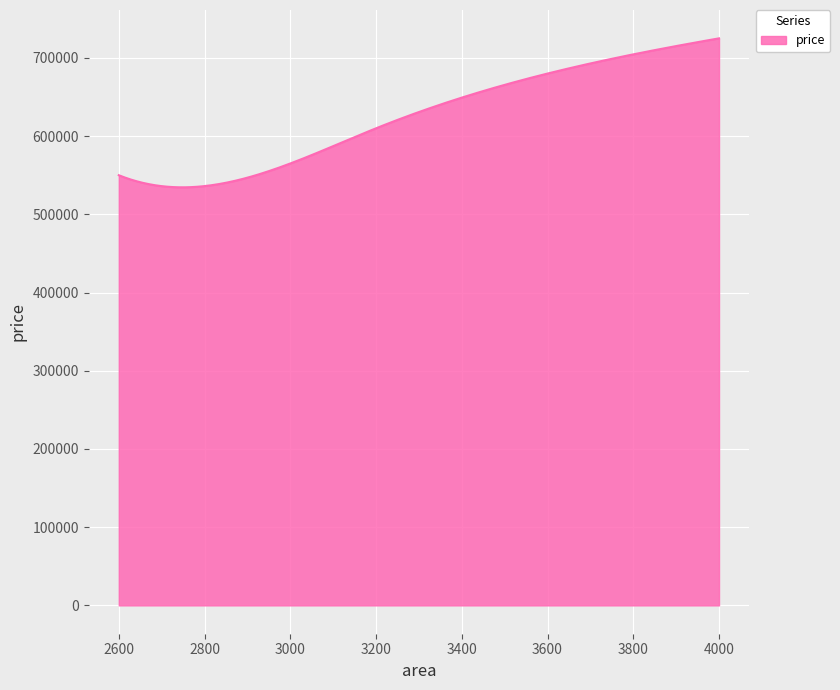

What is the difference between the maximum and minimum values?

190480.8